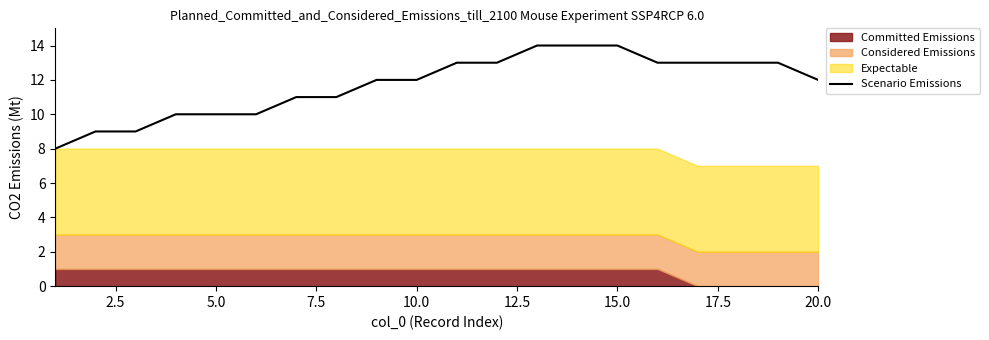

The Scenario Emissions series shows 12 at 20.0. True or false?

True